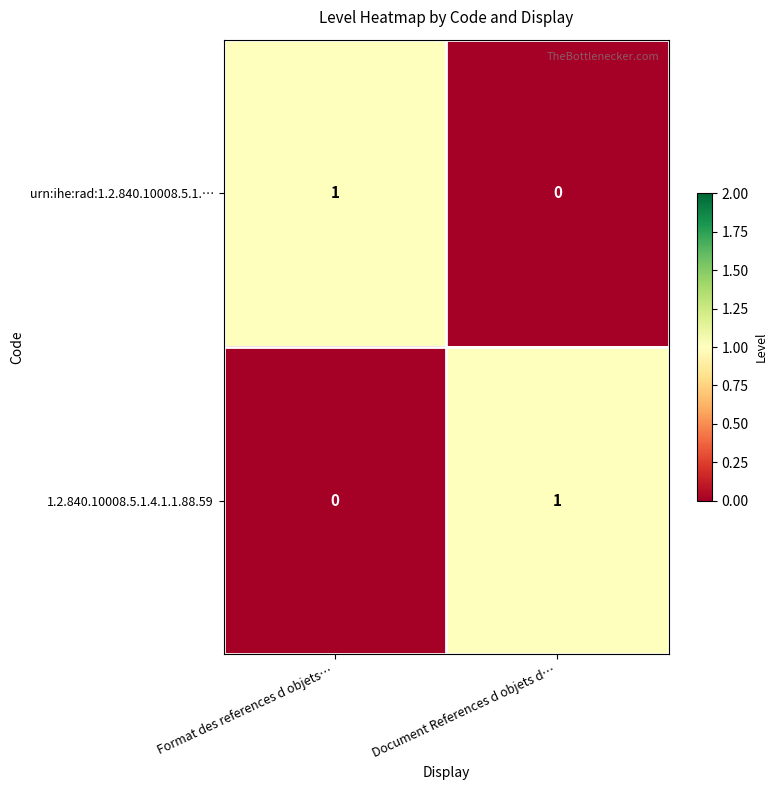

What is the total value across all series at Format des references d objets…?

1